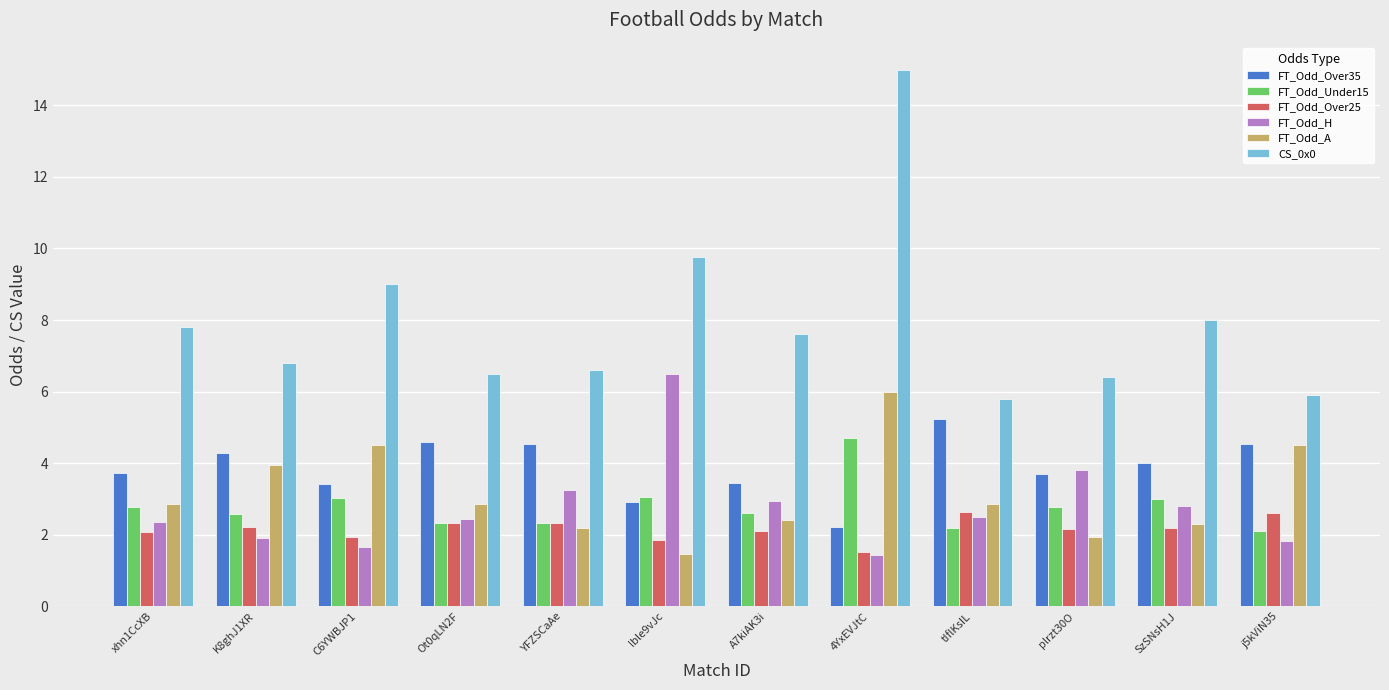

Which series has the largest total across all categories?

CS_0x0